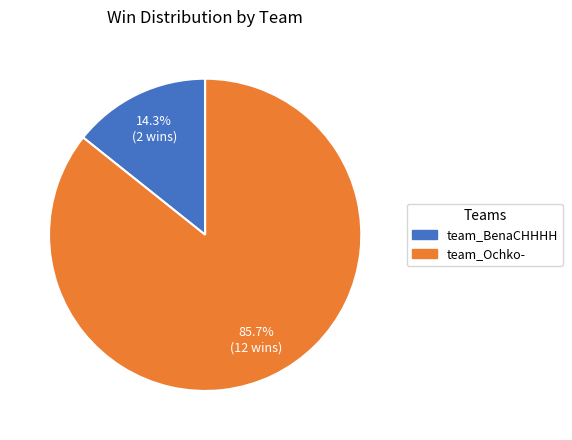

Between team_Ochko- and team_BenaCHHHH, which is larger?

team_Ochko-